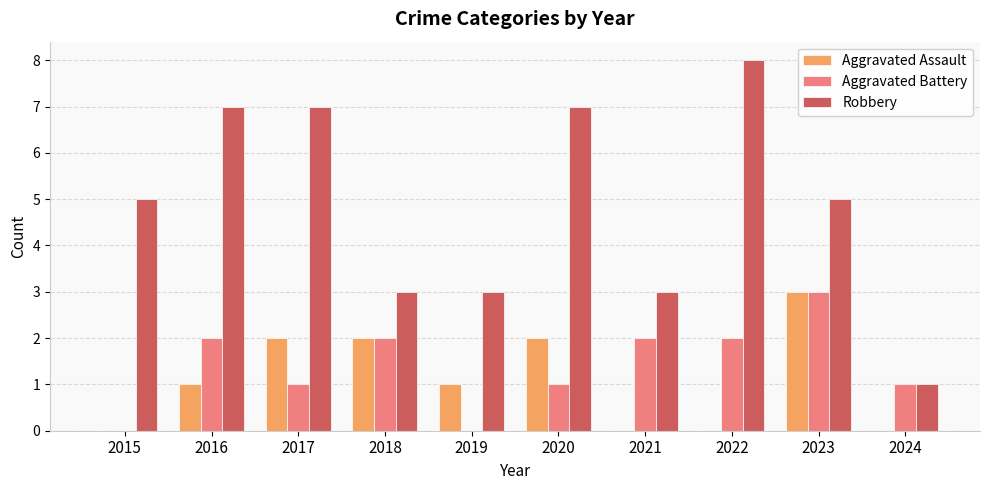

True or false: Aggravated Battery has a value of 0 at 2024.

False